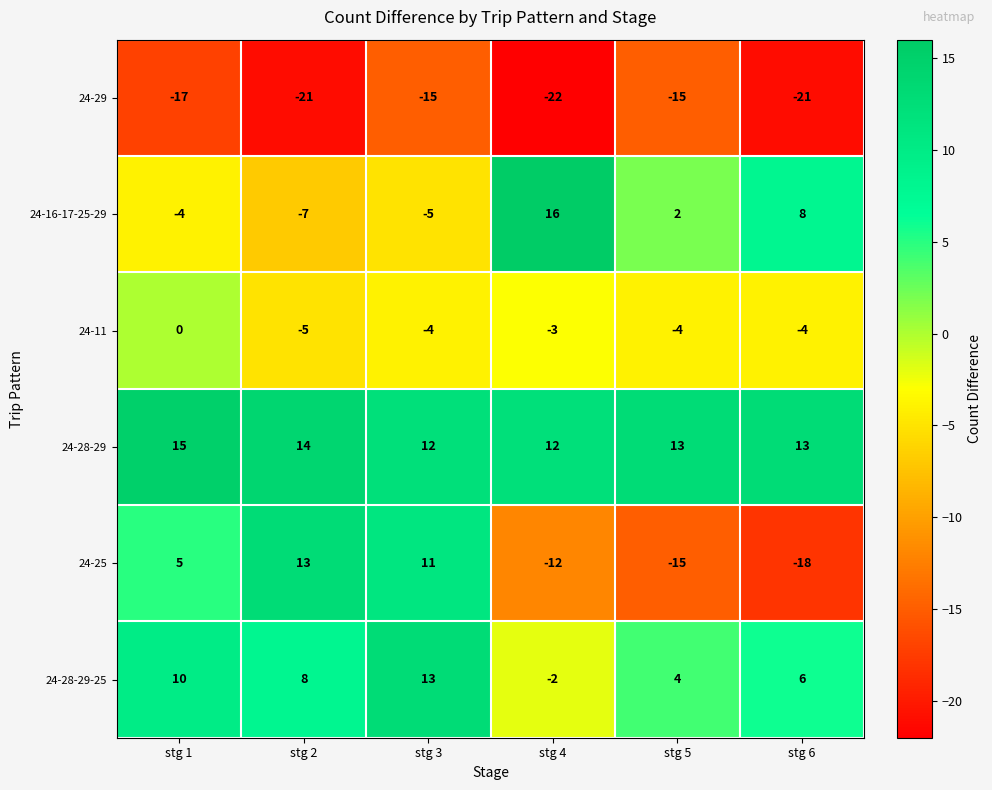

Read the 24-11 value at stg 4.

-3